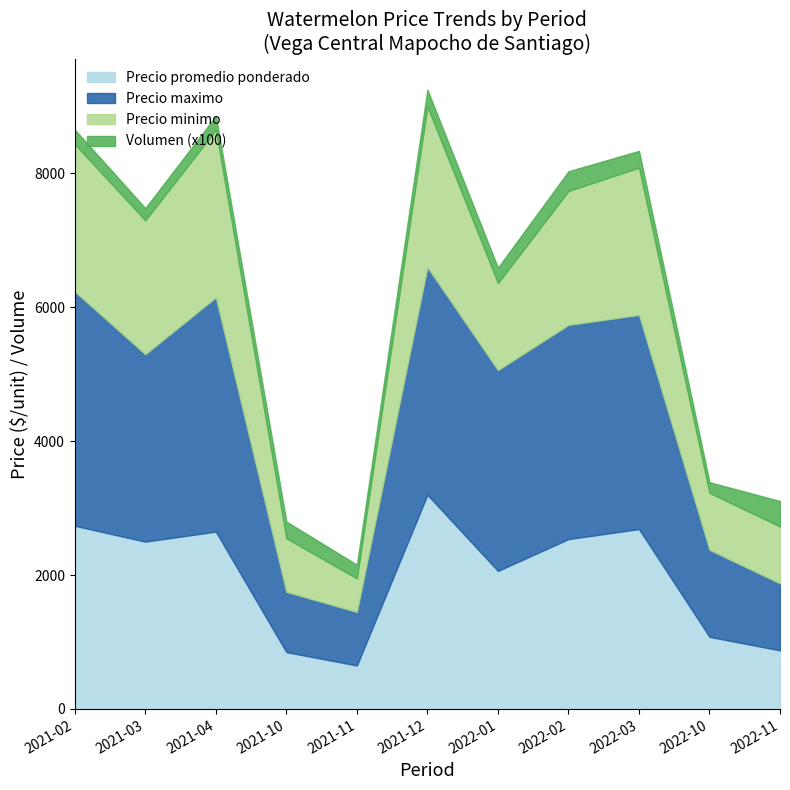

At 2021-12, list the series in order from smallest to largest.

Volumen (x100), Precio minimo, Precio promedio ponderado, Precio maximo